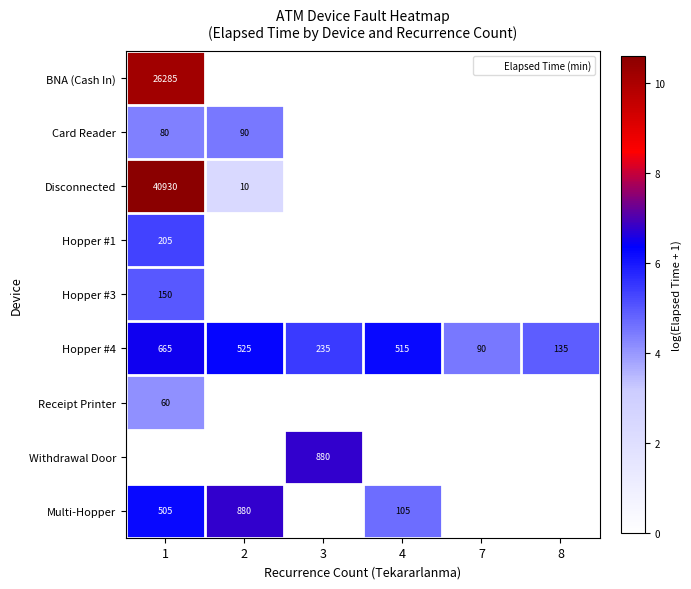

Between 1 and 8, which is larger?

1